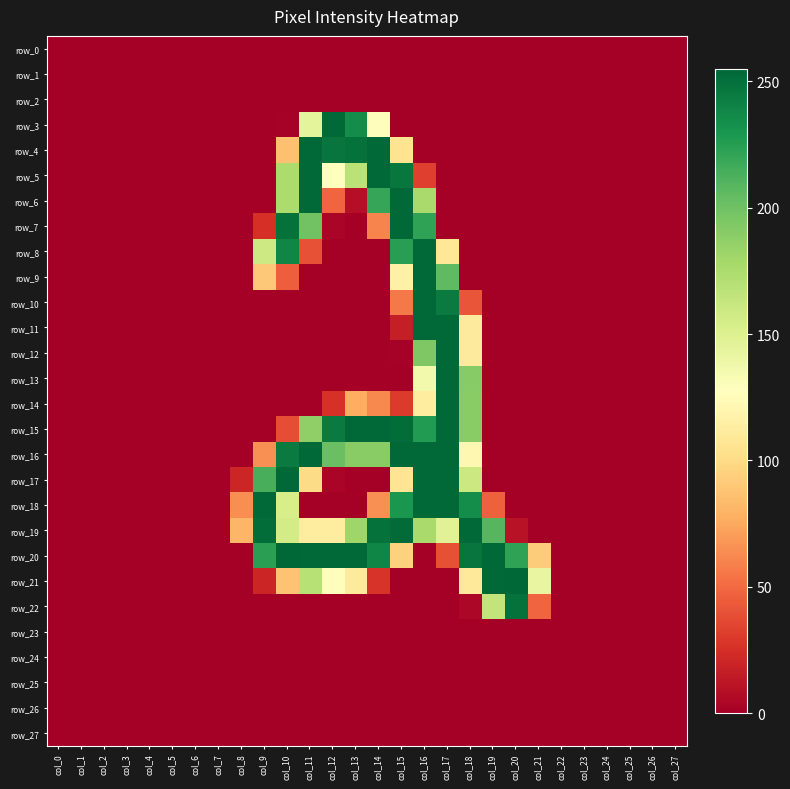

The row_15 series shows 254 at col_13. True or false?

True